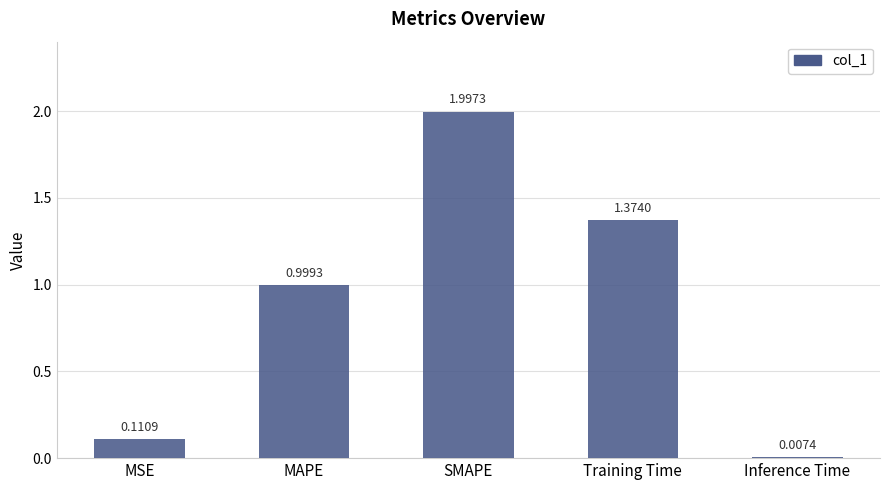

Are the bars grouped side by side (vs. stacked)?

No